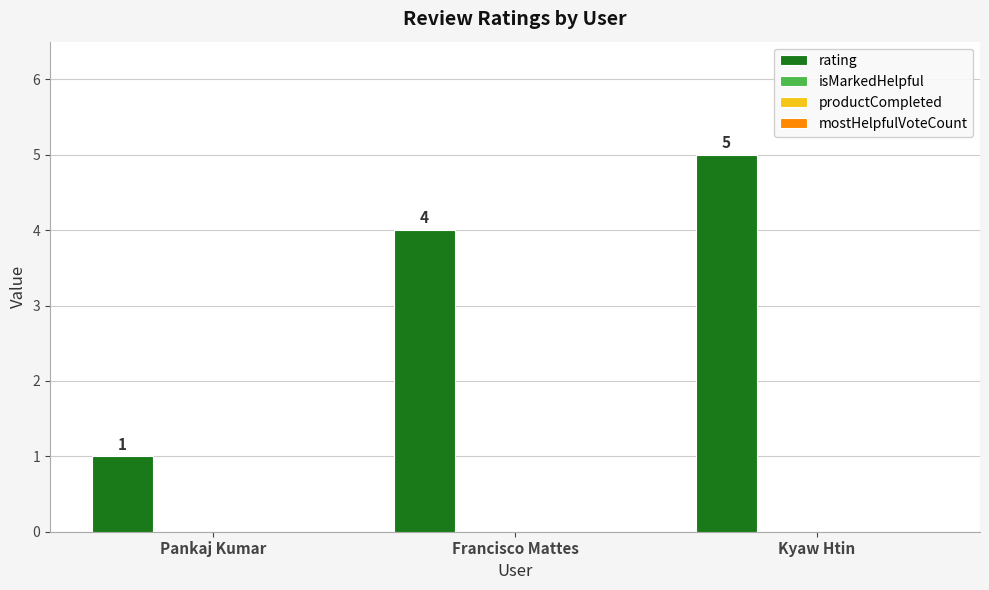

What is the maximum value shown in the chart?

5